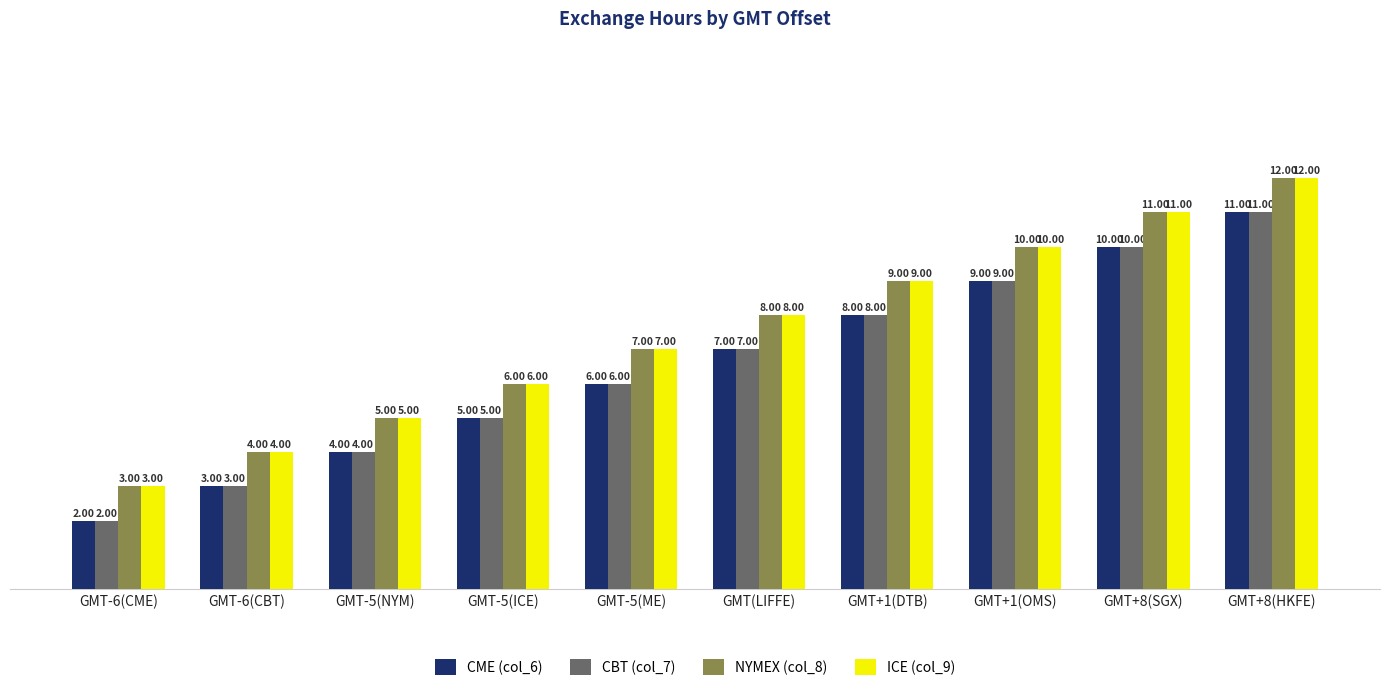

Is it true that CBT (col_7) equals 11 at GMT(LIFFE)?

False